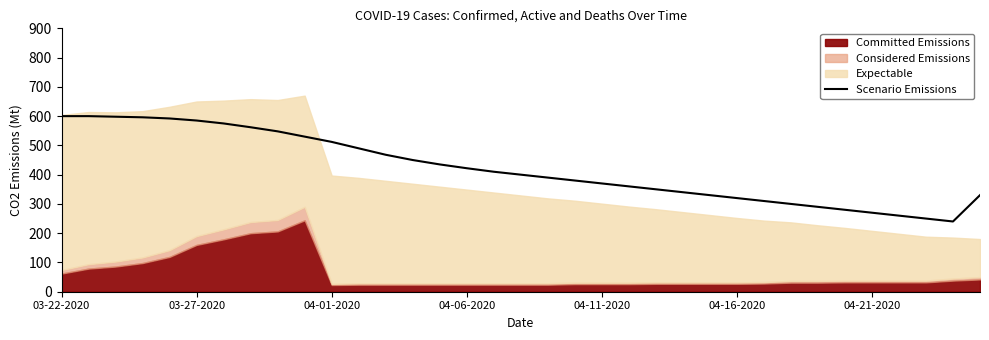

What is the difference between the second highest and minimum values?

360